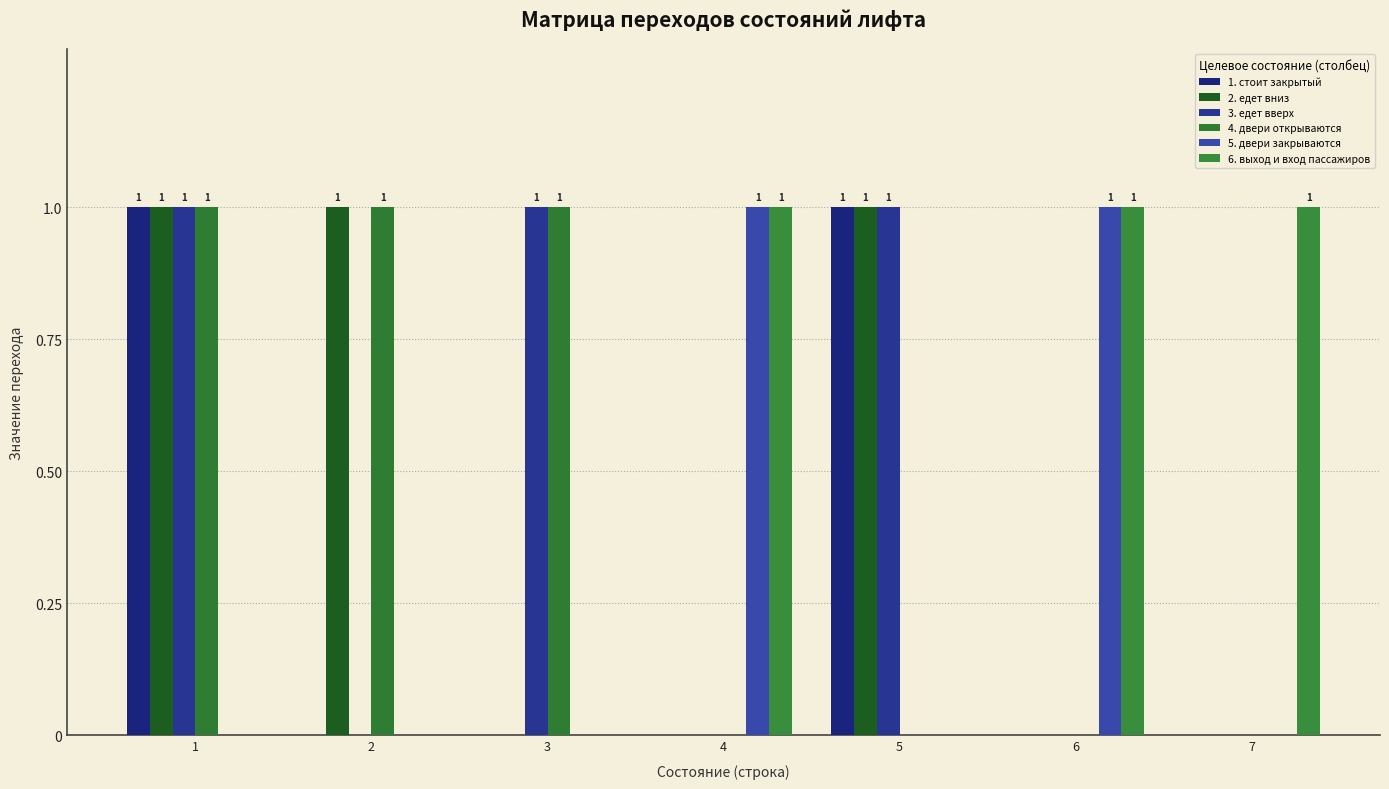

Which series has the widest spread of values?

1. стоит закрытый